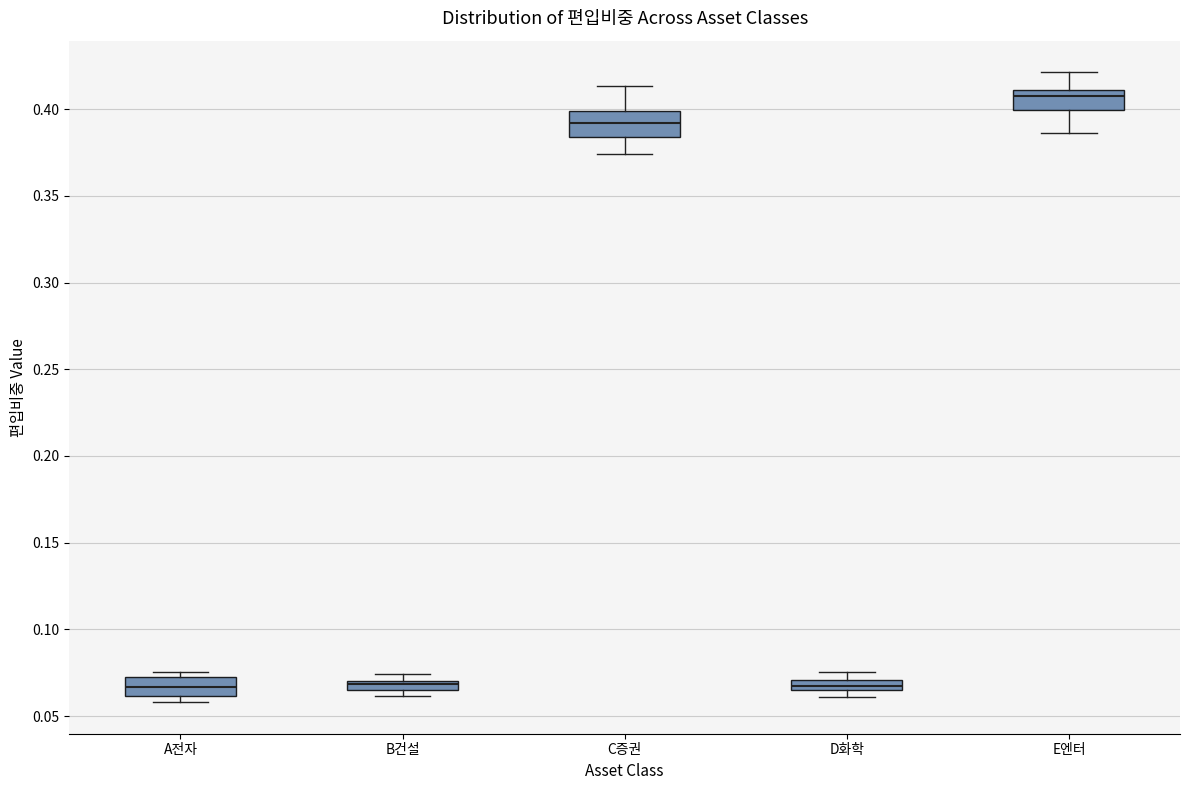

Where does the median line of the box for A전자 sit on the y-axis? The values are not printed on the chart, so give them approximately, as read against the axis.

0.065